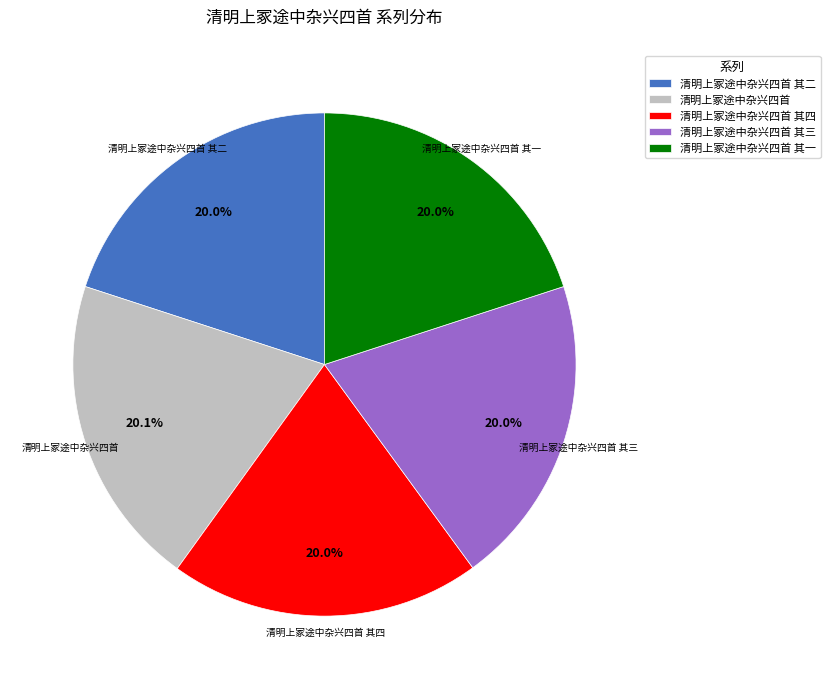

To the nearest percent, what is the combined percentage of 清明上冢途中杂兴四首 and 清明上冢途中杂兴四首 其二?

40%